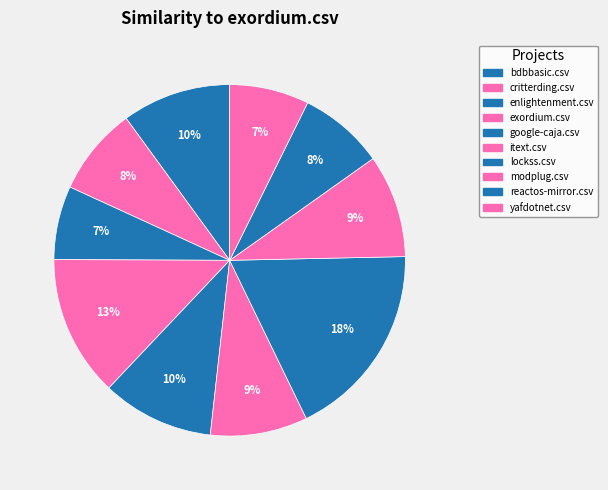

Does google-caja.csv account for over 50% of the chart?

No